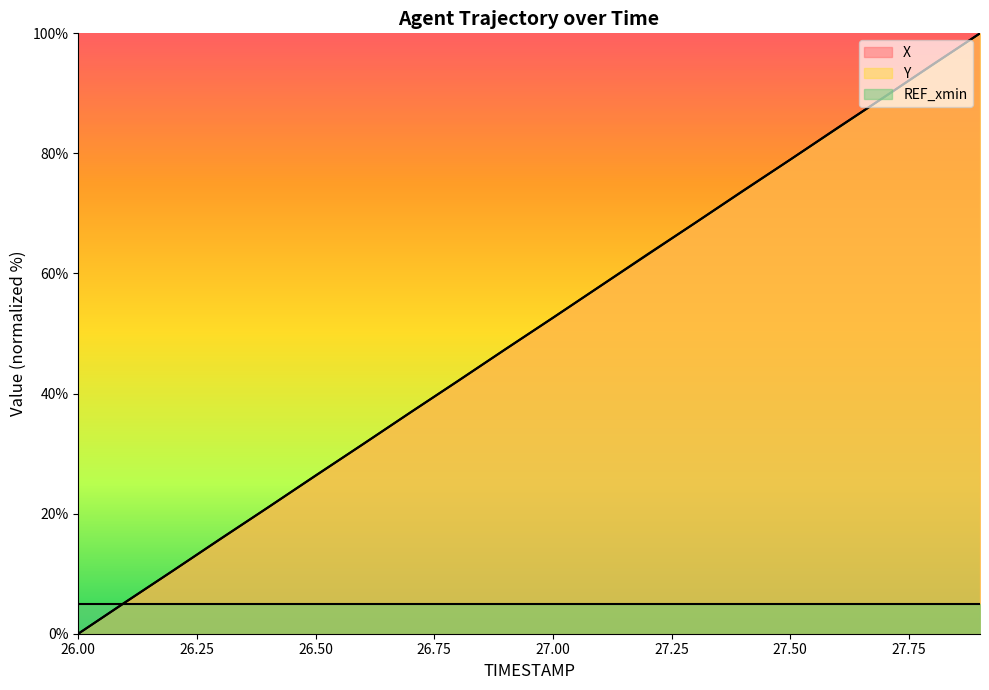

What is the difference between the maximum and minimum values in the Y series?

100.0